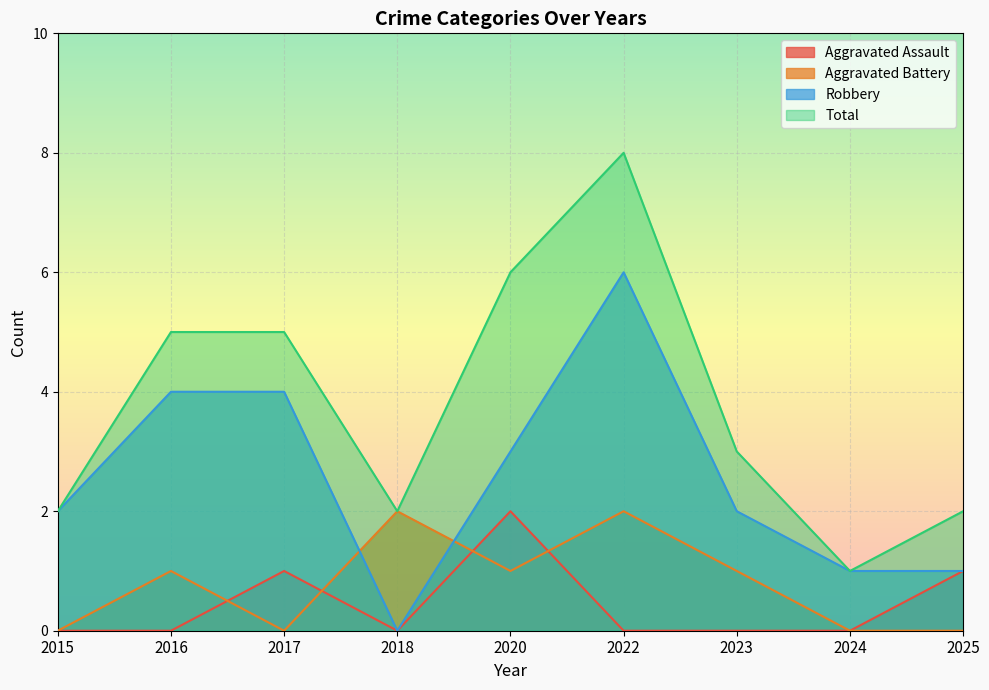

What is the value of the Aggravated Battery point at the 4th from the left?

2